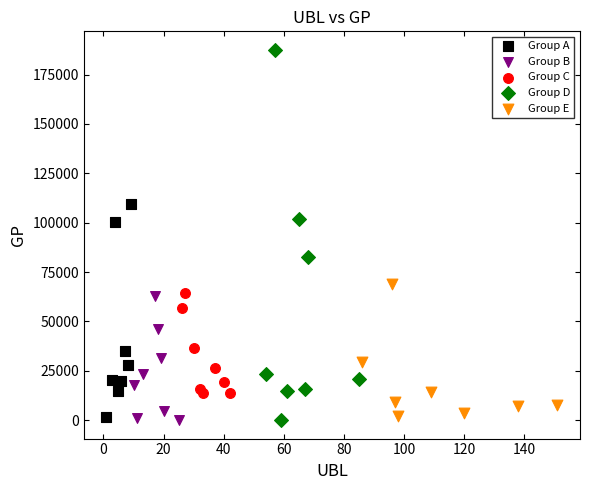

What are all the series names shown in the legend?

Group A, Group B, Group C, Group D, Group E